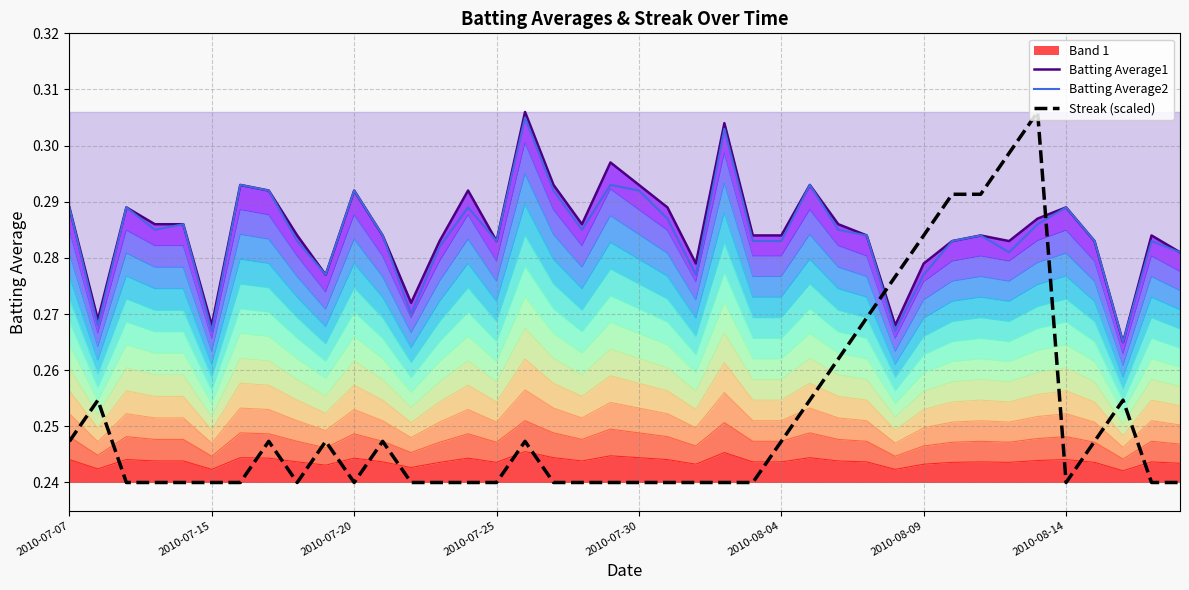

How many times do Streak (scaled) and Batting Average1 cross each other?

2